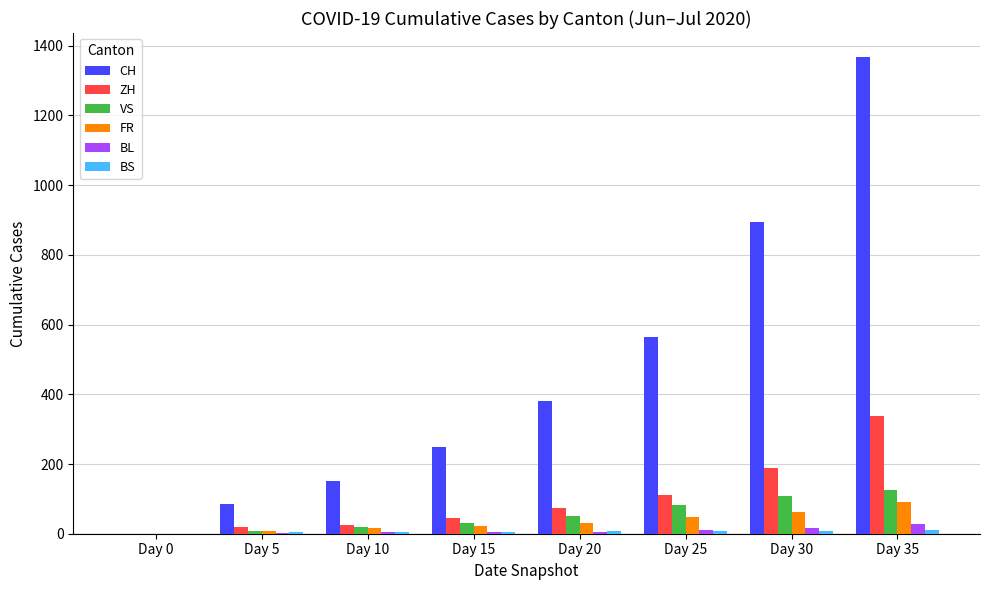

Are the bars horizontal?

No